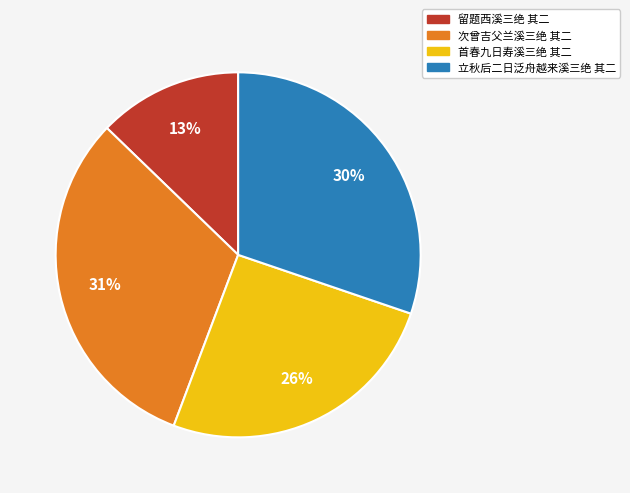

To the nearest percent, what is the combined percentage of 立秋后二日泛舟越来溪三绝 其二 and 留题西溪三绝 其二?

43%